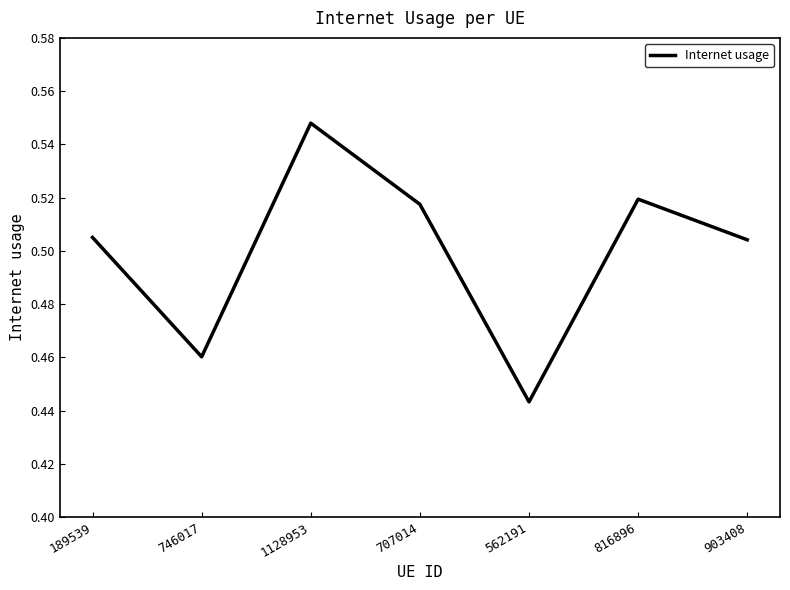

Is it true that the value at 1128953 is 0.2?

False